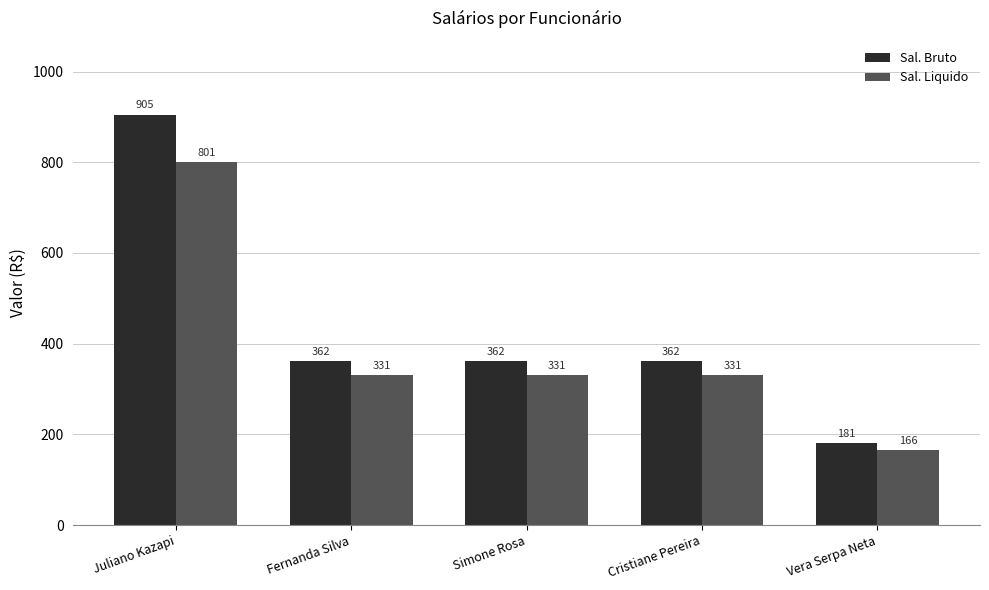

Read the Sal. Bruto value at Simone Rosa.

362.0